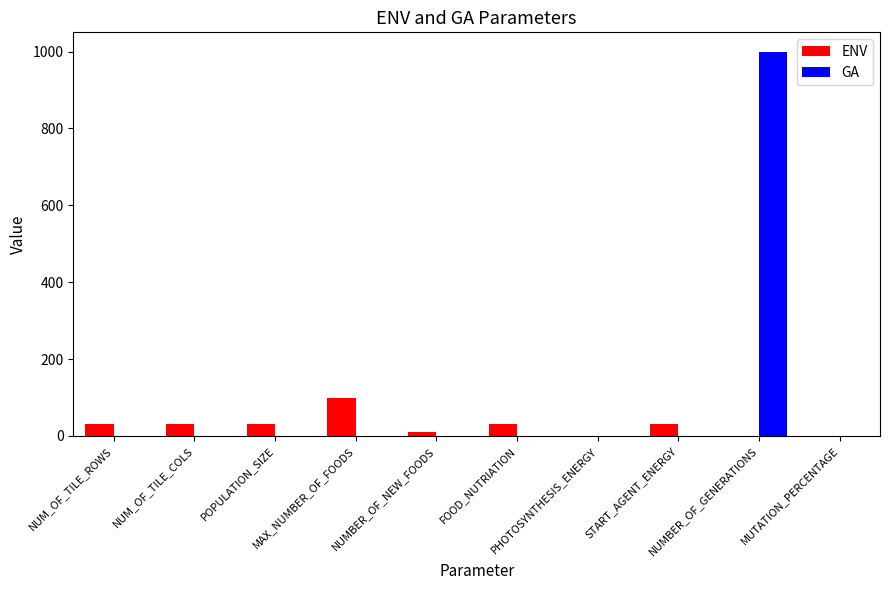

What is the spread (max minus min) of values at POPULATION_SIZE?

30